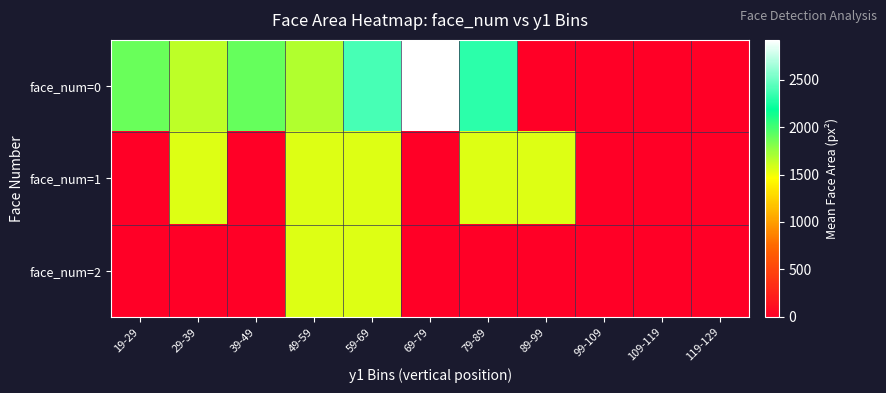

At how many categories does at least one series exceed 467?

8